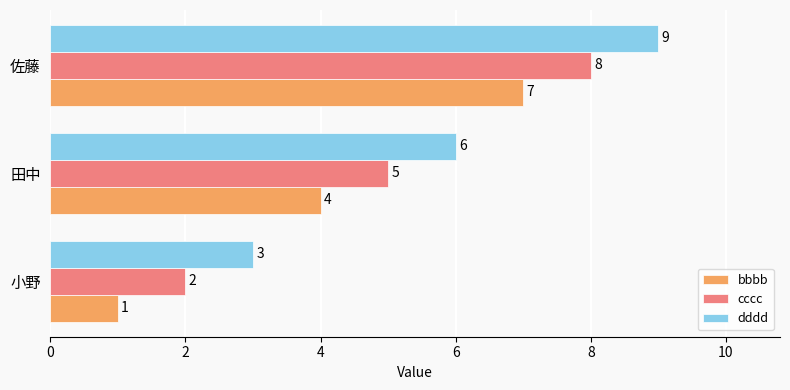

True or false: dddd has a value of 9 at 佐藤.

True